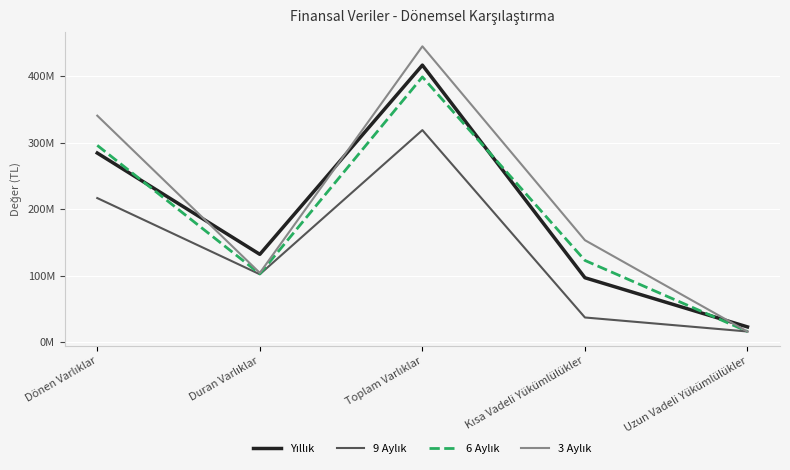

The value of Yıllık at Duran Varlıklar is 36947429. True or false?

False